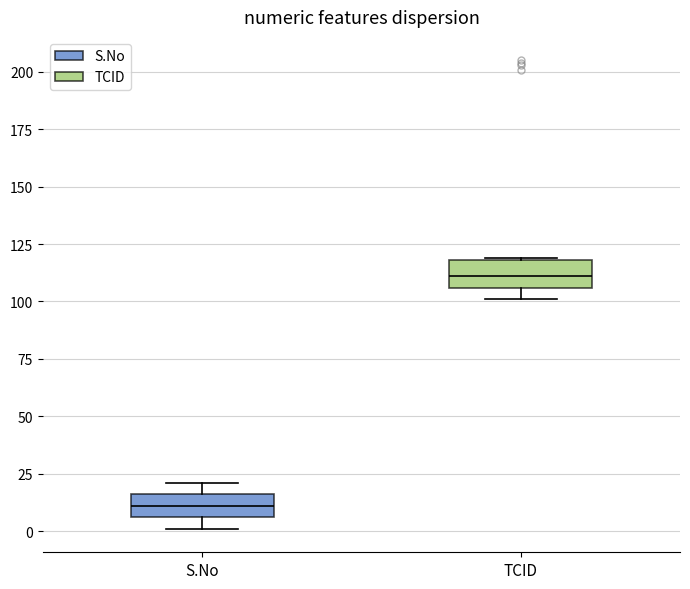

Which box's median line is the highest?

TCID